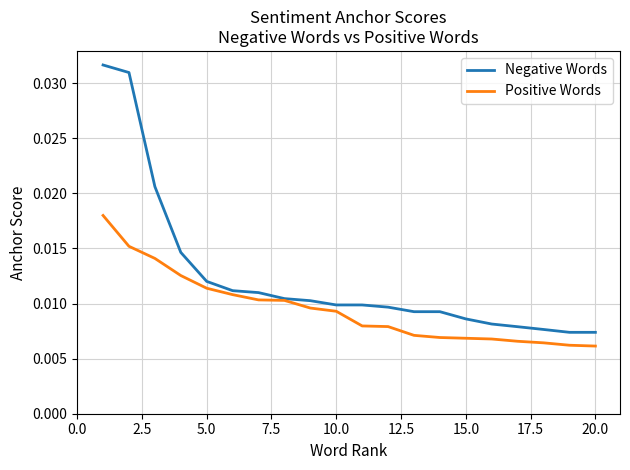

Rank the series by their average value, from lowest to highest.

Positive Words, Negative Words